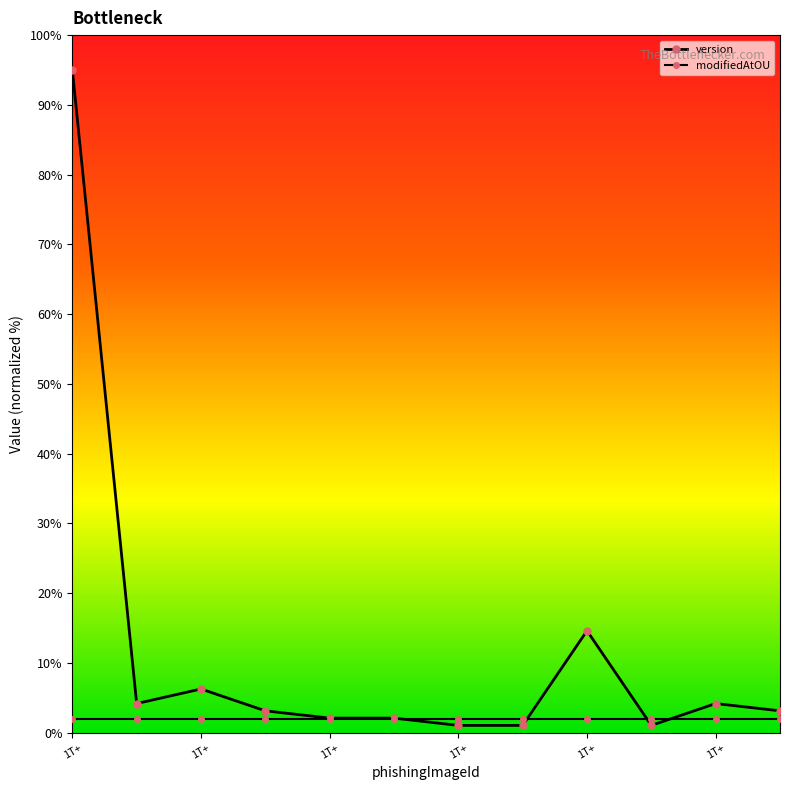

How many data points does each series have?

12